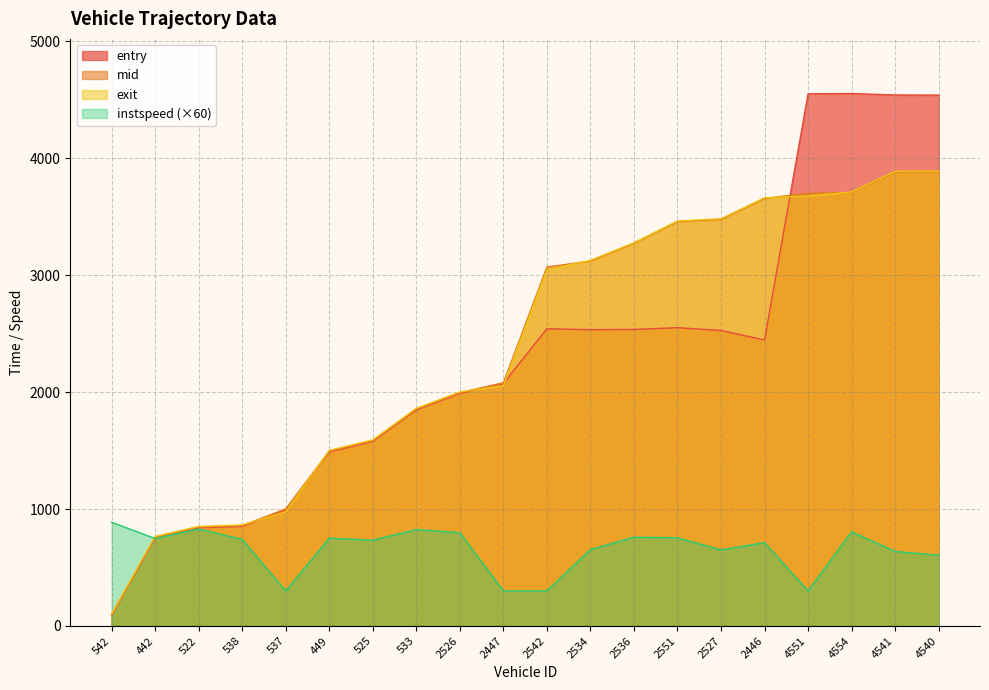

Rank the categories by entry value from highest to lowest.

4554, 4551, 4541, 4540, 2551, 2542, 2536, 2534, 2527, 2446, 2447, 2526, 533, 525, 449, 537, 538, 522, 442, 542